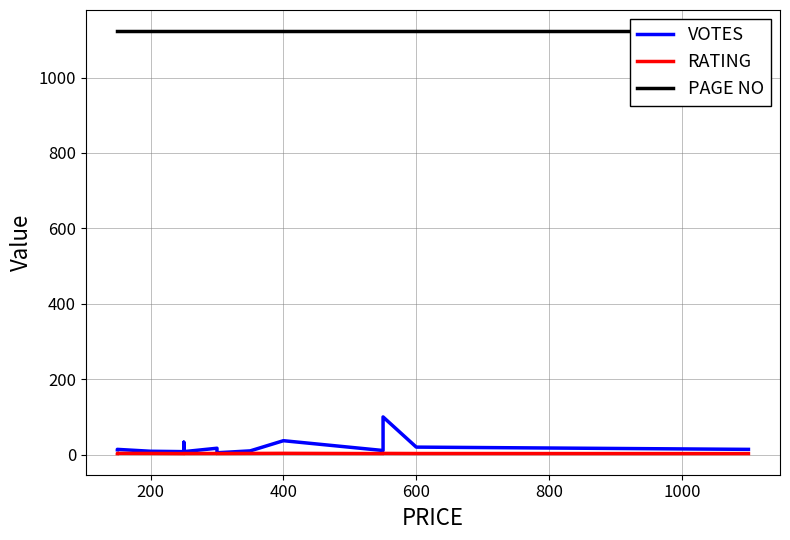

What is the highest value of the VOTES series?

100.0